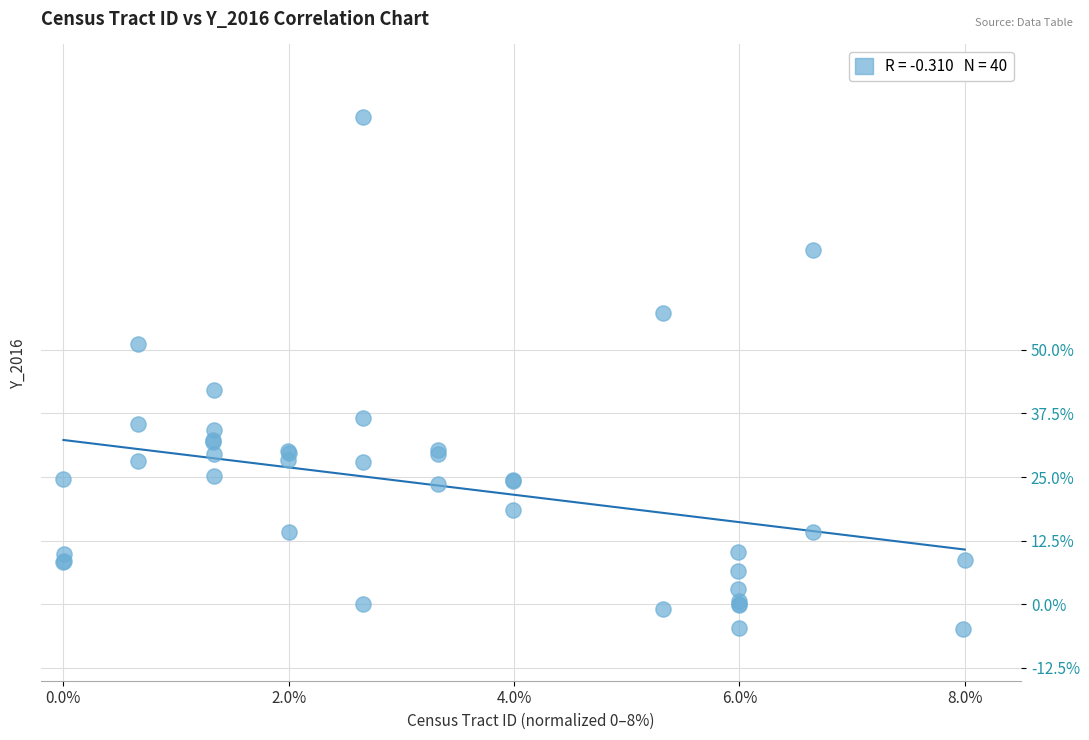

What Y value in the scatter plot is closest to 45?

42.2